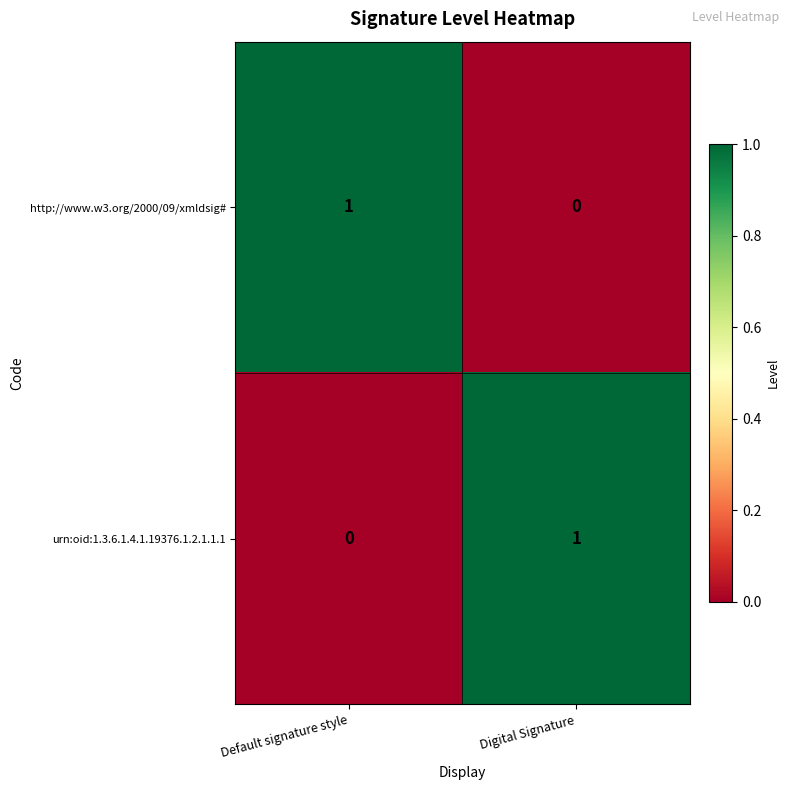

The http://www.w3.org/2000/09/xmldsig# series shows 0 at Digital Signature. True or false?

True